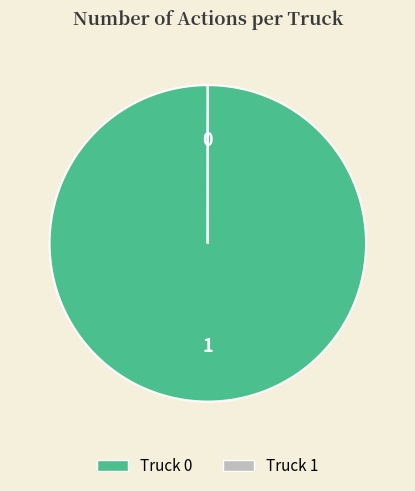

The Truck 0 slice represents 100% of the pie. True or false?

True